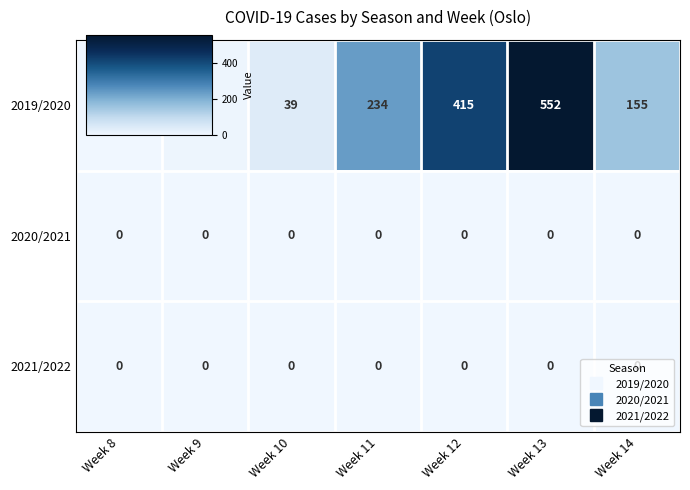

Which category has the lowest value in the 2019/2020 series?

Week 8